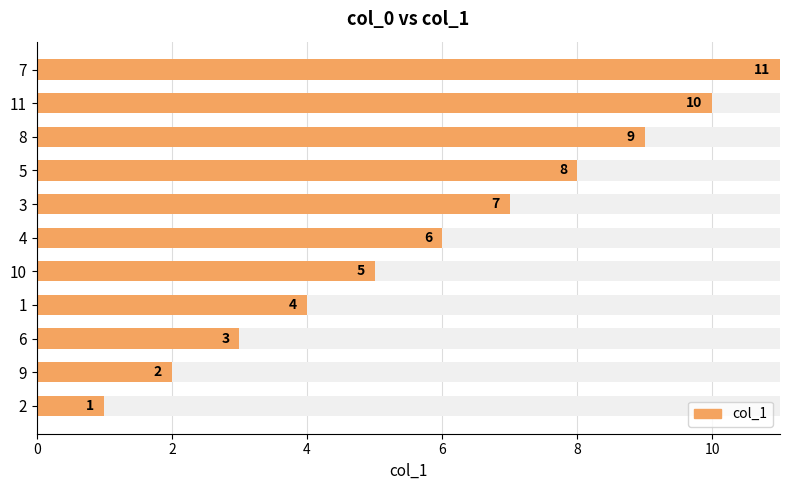

How many distinct data groups are displayed?

1